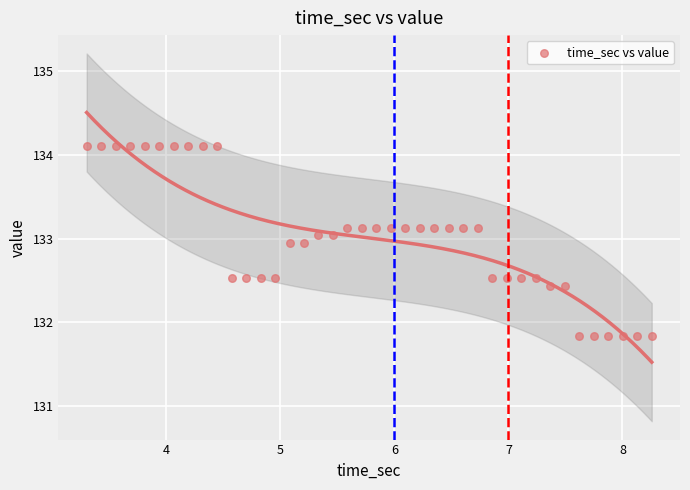

What is the range of X values (max minus min)?

5.0